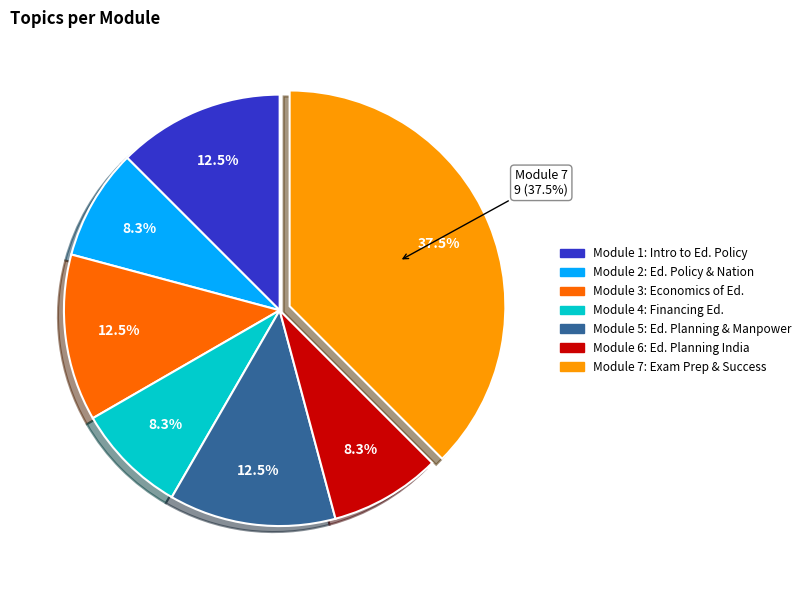

How many slices are in this pie chart?

7